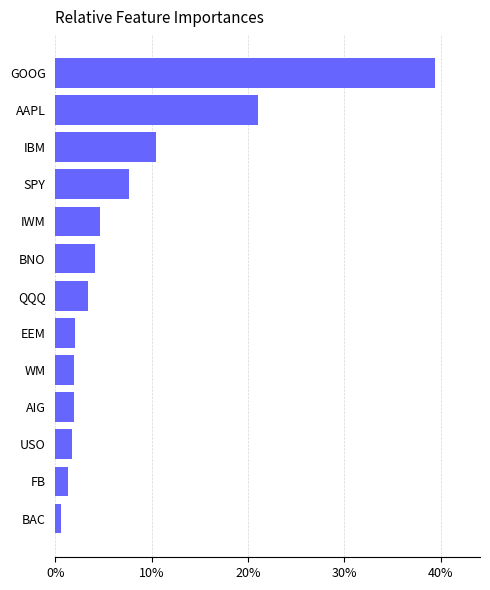

What is the difference between the maximum and second lowest values?

38.1